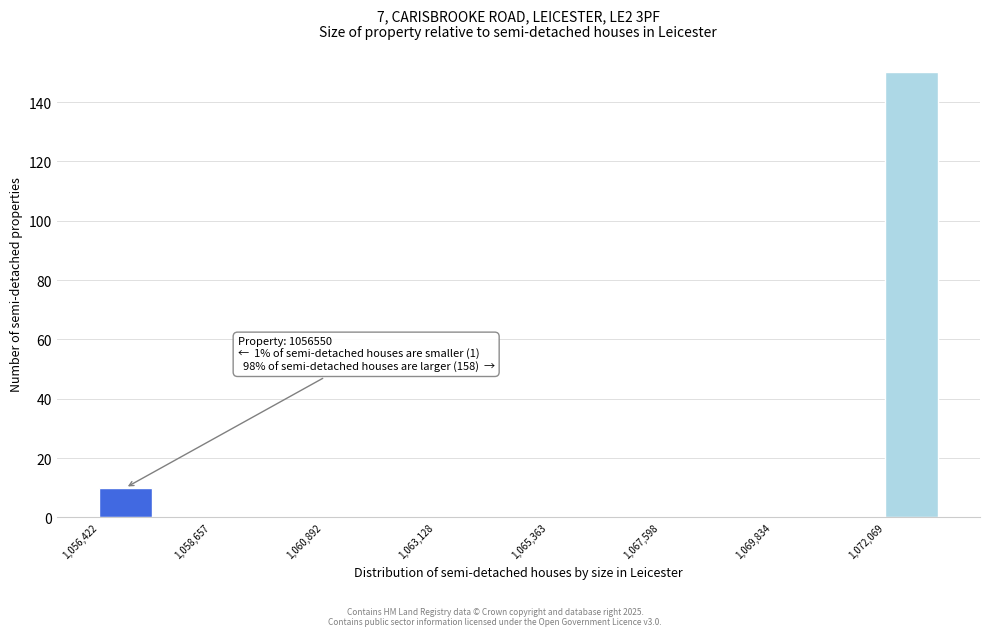

Around what value on the x-axis is the tallest bar? Give the approximate position of its centre, as read against the axis.

1072500